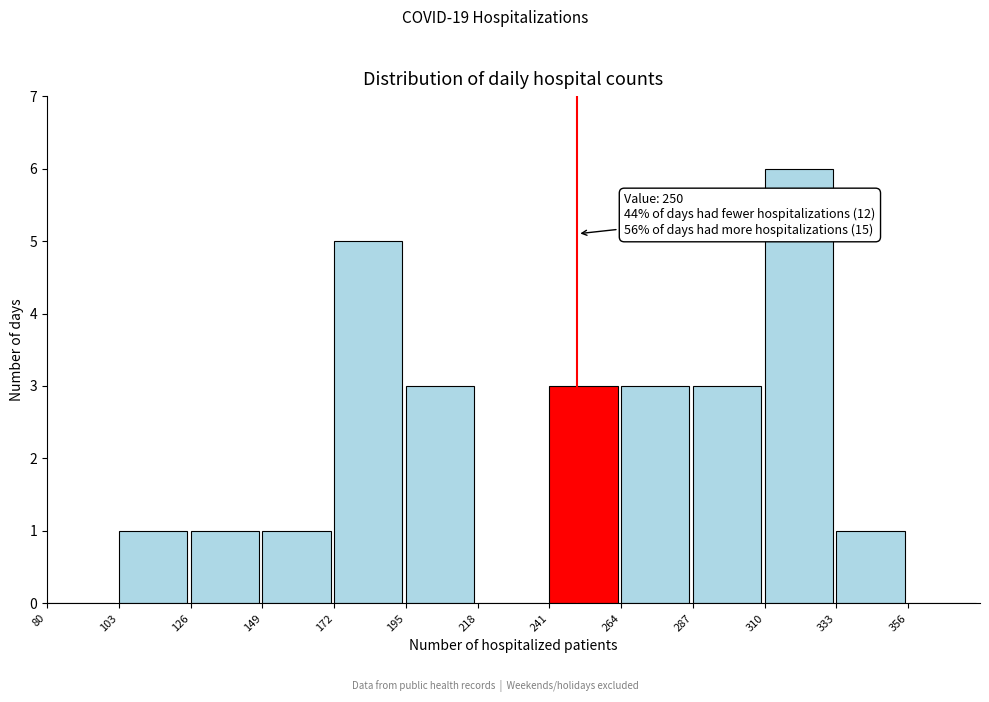

Which range on the x-axis has the tallest bar?

310 to 333